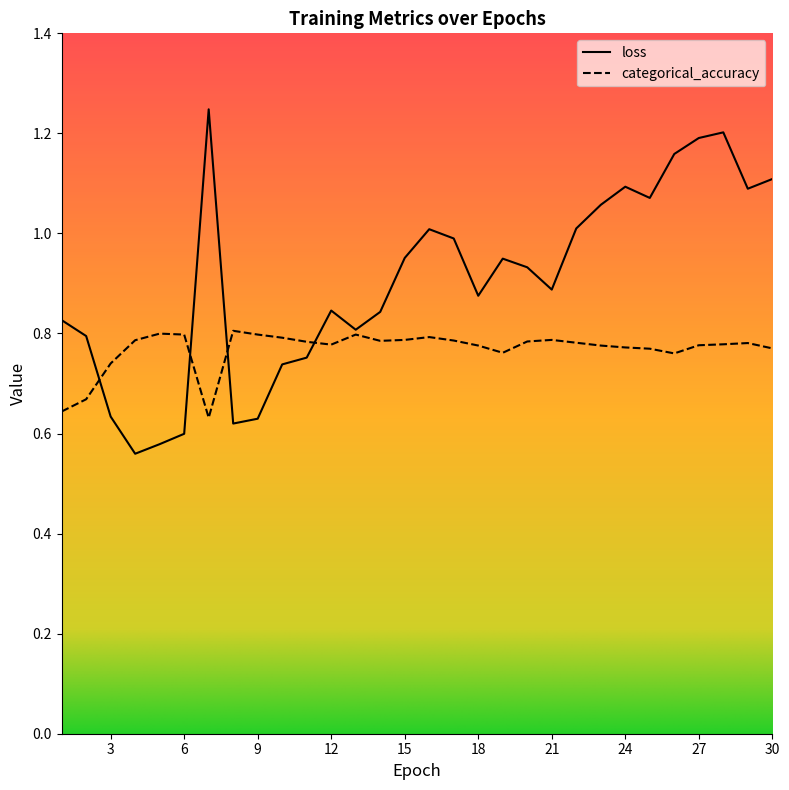

Is the value of categorical_accuracy at 26 greater than the value of loss at 20?

No